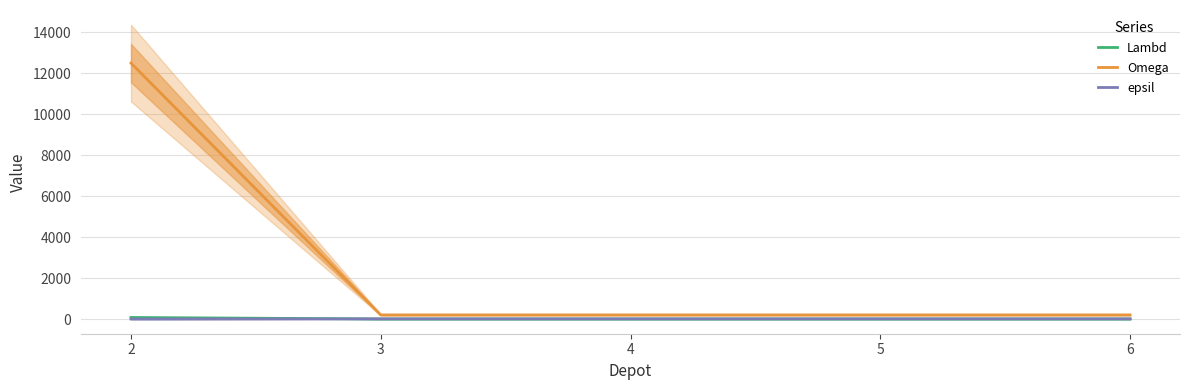

Reading right to left, what are all the values shown in this chart?

Lambd: 6=1	5=1	4=1	3=1	2=75
Omega: 6=200	5=200	4=200	3=200	2=12500
epsil: 6=7	5=7	4=7	3=7	2=0